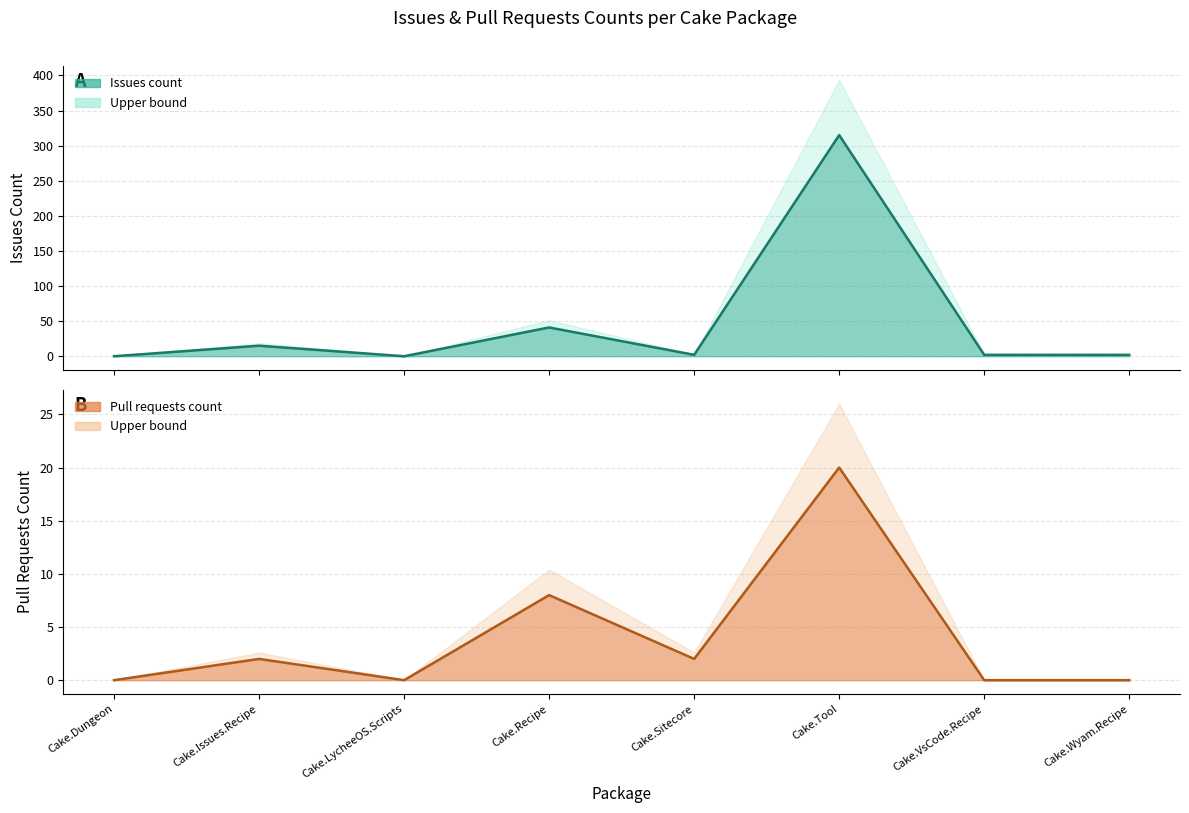

The Pull requests count series shows 34 at Cake.Tool. True or false?

False